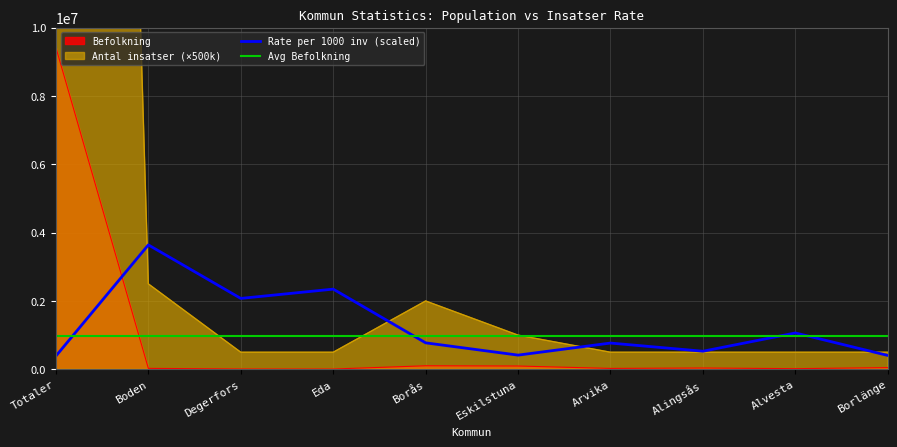

Reading left to right, what are all the values shown in this chart?

Befolkning: 9415570.0	27471.0	9641.0	8524.0	103294.0	96311.0	26034.0	37796.0	18802.0	49251.0
Antal insatser per 1000 inv: 388717.8	3640202.4	2074473.6	2346316.3	774488.4	415321.2	768226.2	529156.5	1063716.6	406083.1
Antal insatser: 91500000.0	2500000.0	500000.0	500000.0	2000000.0	1000000.0	500000.0	500000.0	500000.0	500000.0